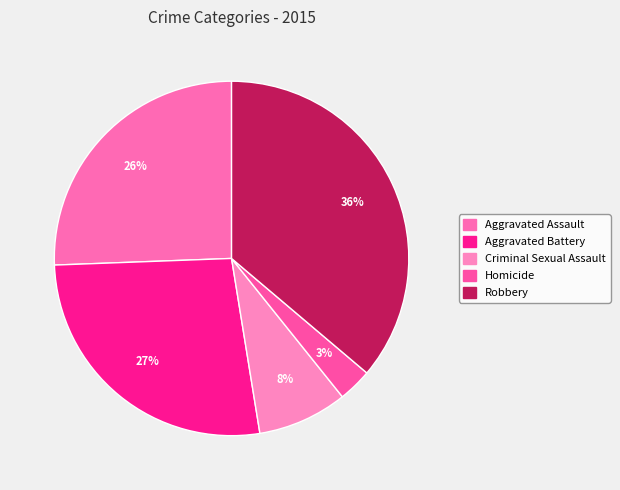

How many slices are in this pie chart?

5